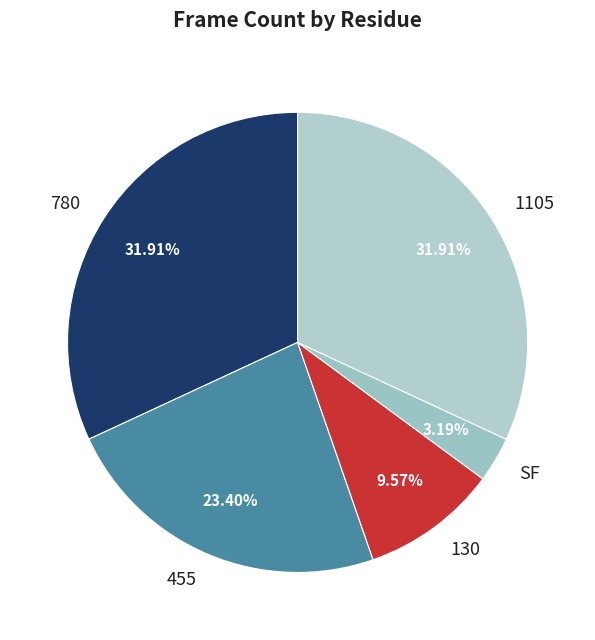

To the nearest percent, what is the average slice percentage?

20%